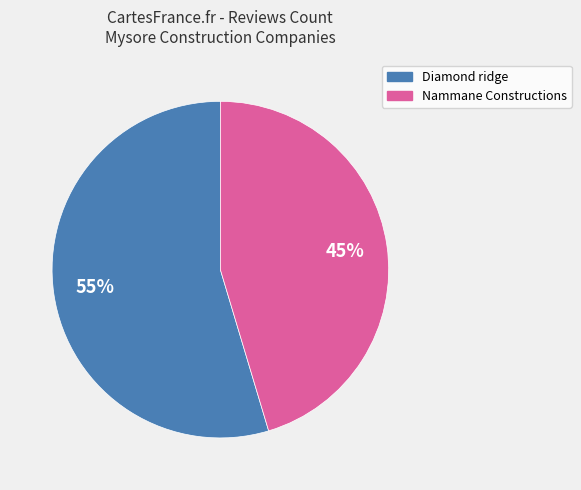

To the nearest percent, what is the average slice percentage?

50%